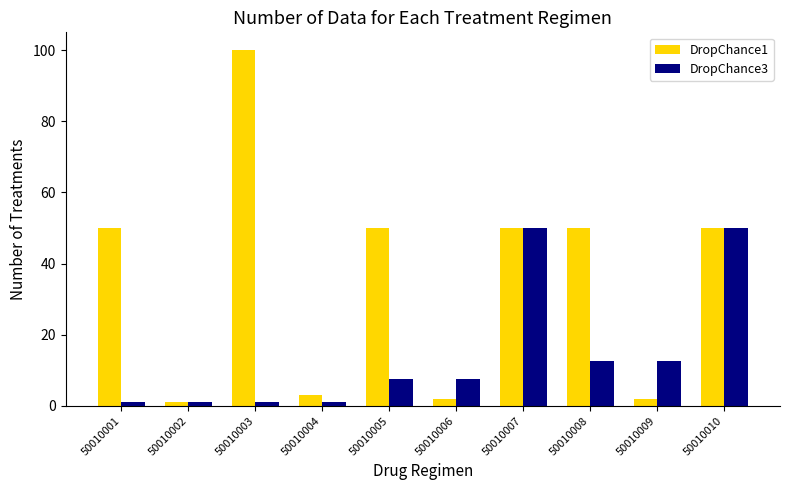

How many bars are there in total?

20